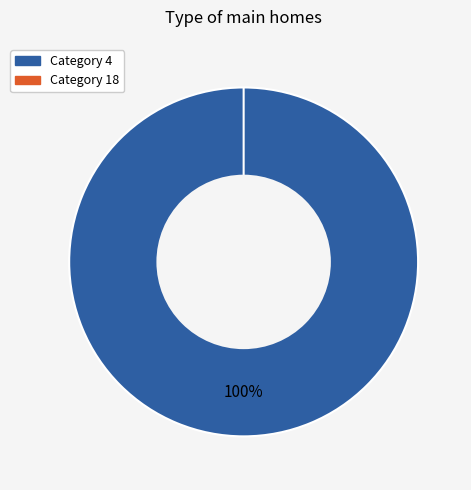

The 4 slice represents 100% of the pie. True or false?

True